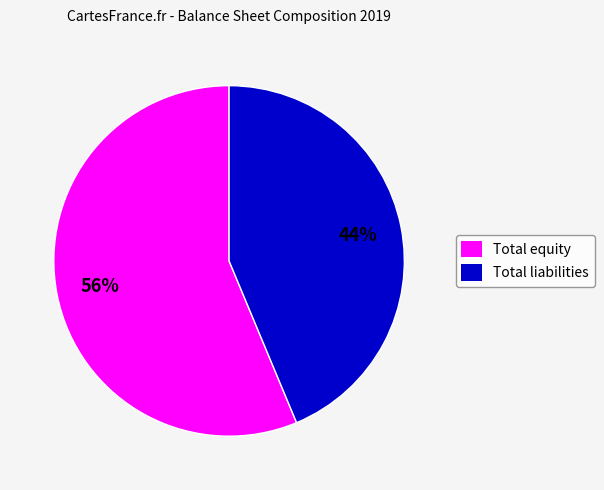

Do Total liabilities and Total equity together represent more than half of the pie?

Yes